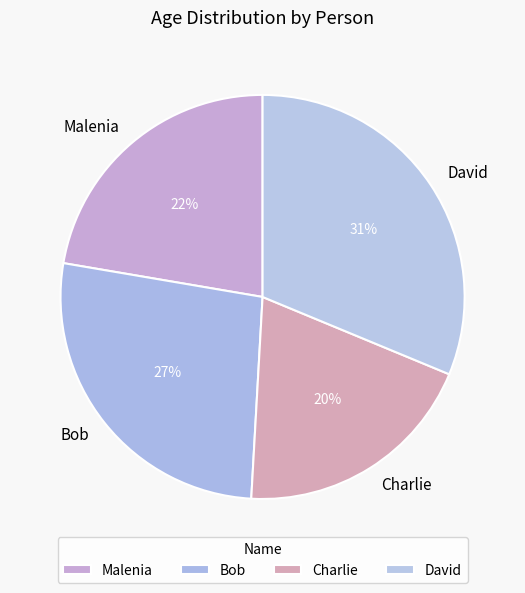

Does Bob account for over 50% of the chart?

No